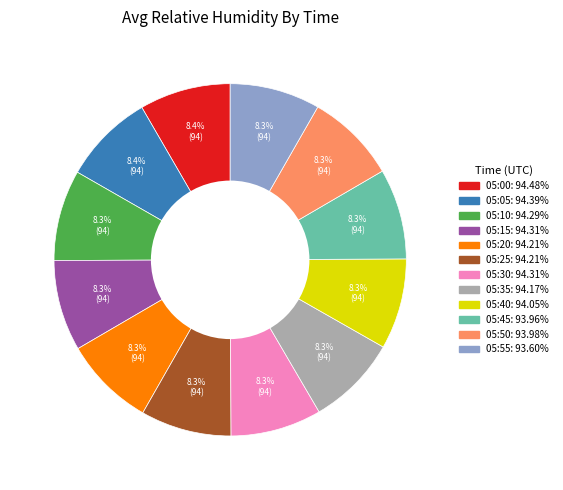

Is there a majority slice in this chart?

No